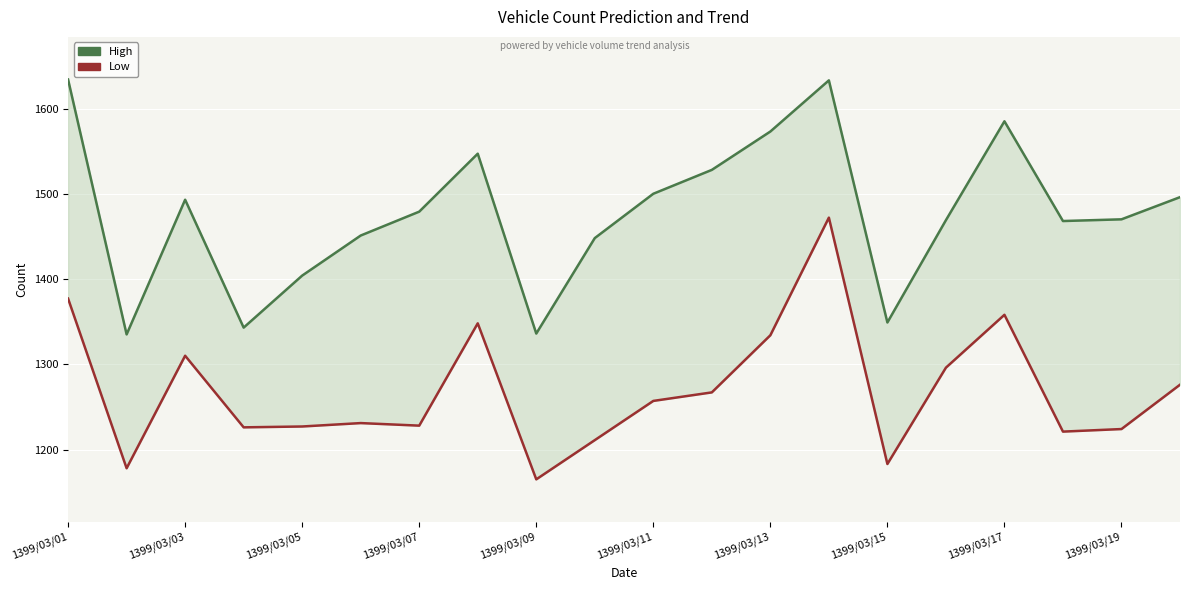

What is the difference between the maximum and minimum values in the High series?

299